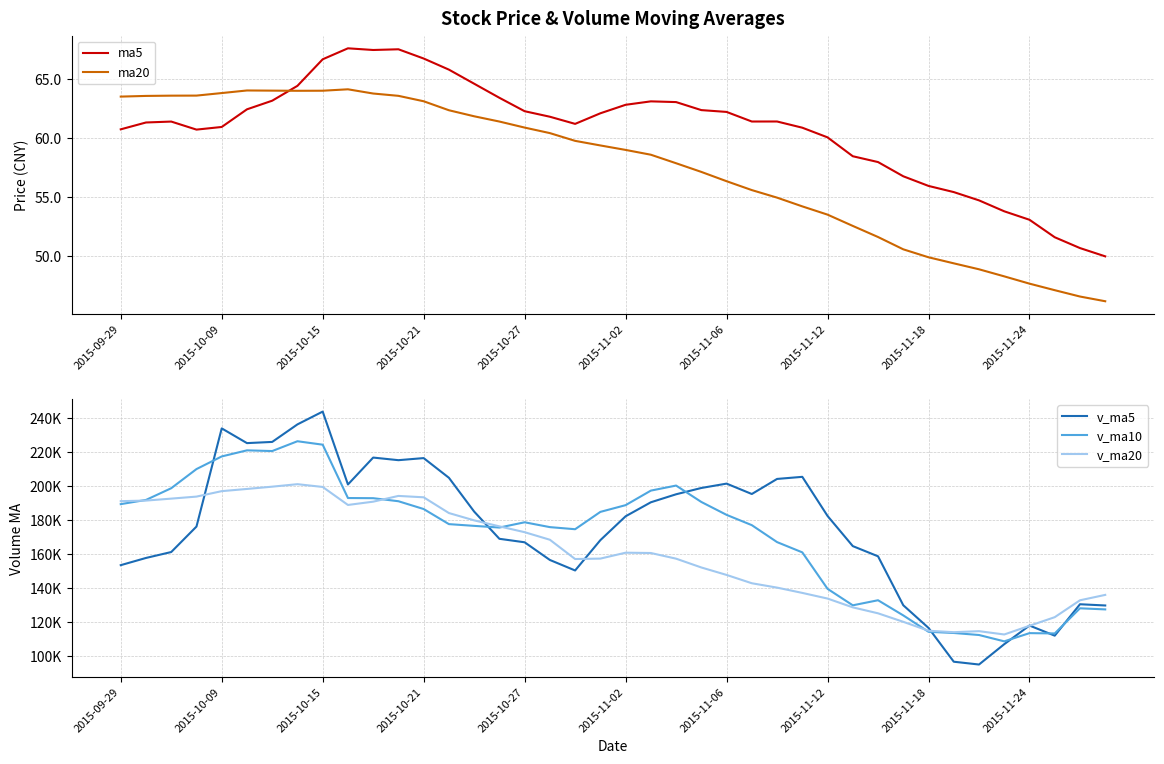

What is the total value across all series at 17?

500848.7